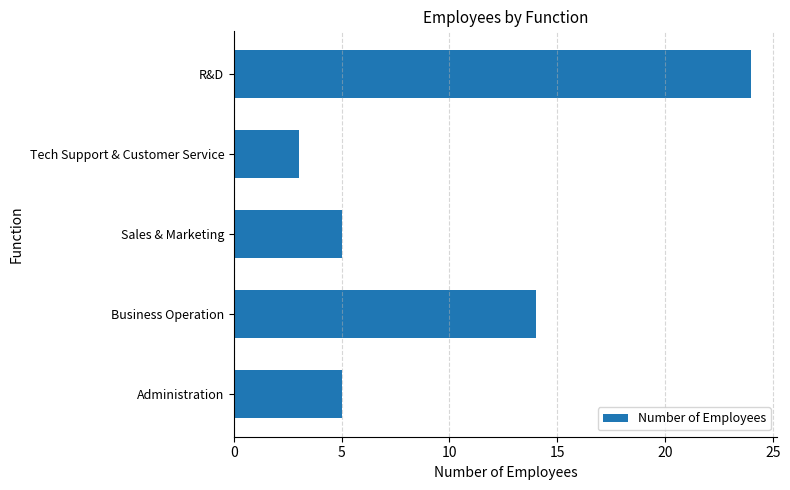

Approximately how many times larger is the value at Business Operation compared to Sales & Marketing?

2.8